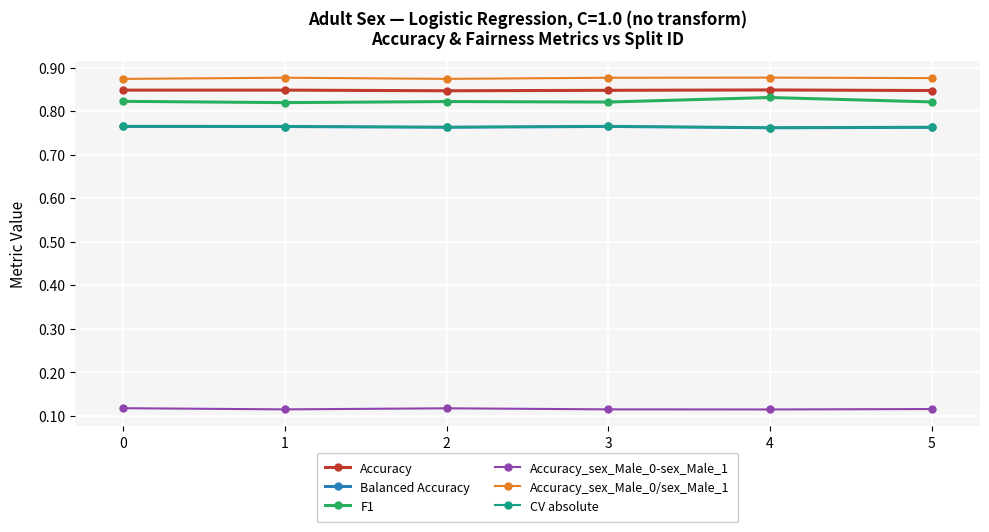

Reading left to right, what are all the values shown in this chart?

Accuracy: 0=0.8	1=0.8	2=0.8	3=0.8	4=0.8	5=0.8
Balanced Accuracy: 0=0.8	1=0.8	2=0.8	3=0.8	4=0.8	5=0.8
F1: 0=0.8	1=0.8	2=0.8	3=0.8	4=0.8	5=0.8
Accuracy_sex_Male_0-sex_Male_1: 0=0.1	1=0.1	2=0.1	3=0.1	4=0.1	5=0.1
Accuracy_sex_Male_0/sex_Male_1: 0=0.9	1=0.9	2=0.9	3=0.9	4=0.9	5=0.9
CV absolute: 0=0.8	1=0.8	2=0.8	3=0.8	4=0.8	5=0.8